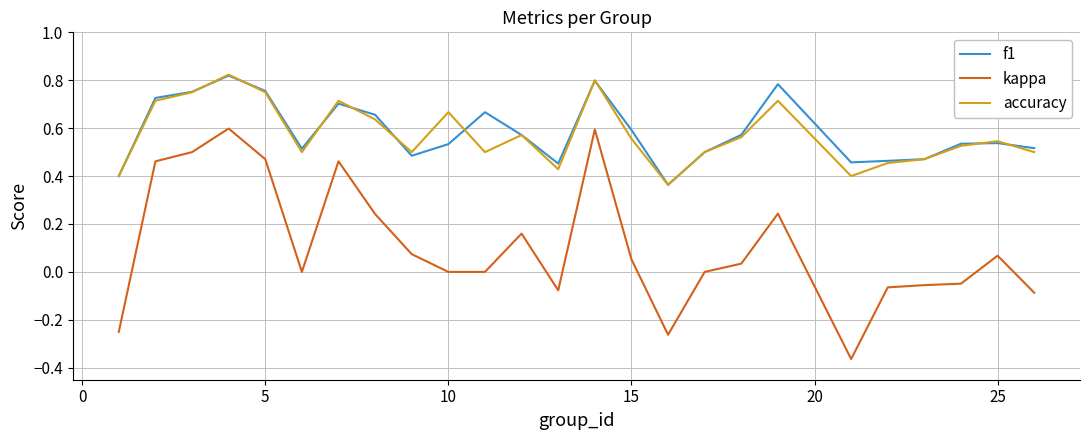

How many lines are shown in the chart?

3